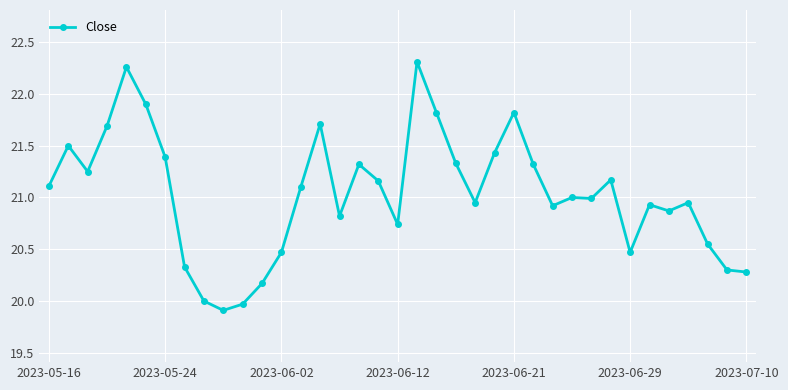

What is the value of the 13th point from the left?

20.5